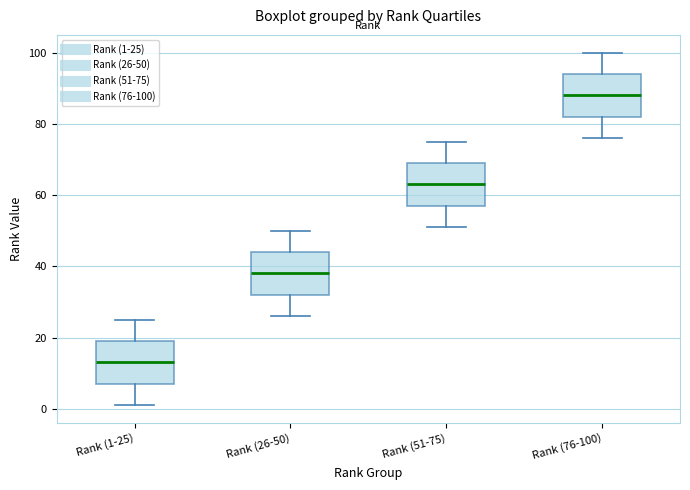

Which box has the lowest median line?

Rank (1-25)